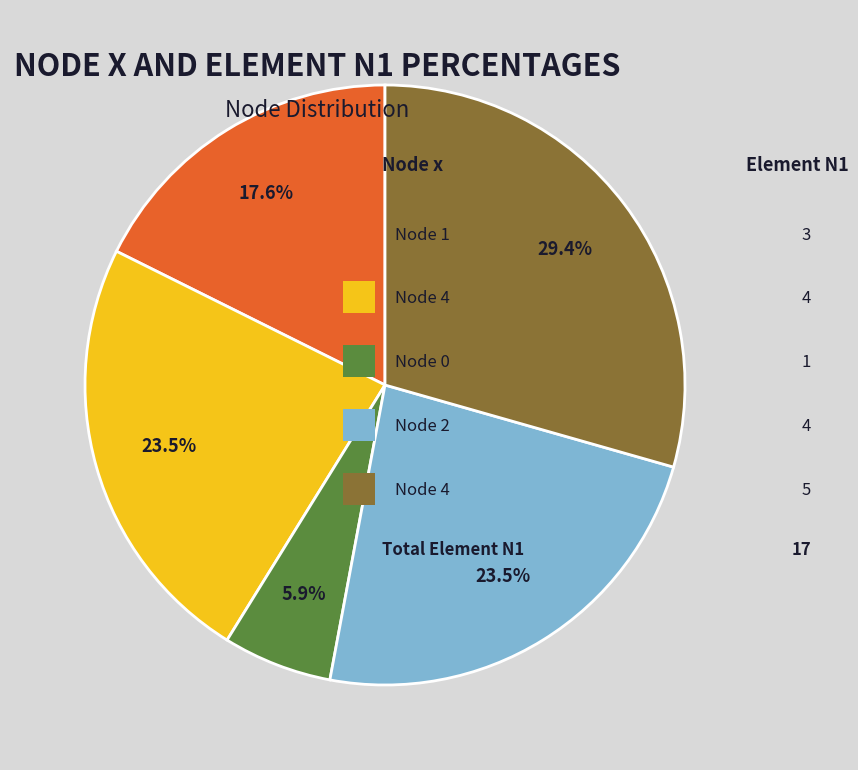

Does any single category account for the majority?

No